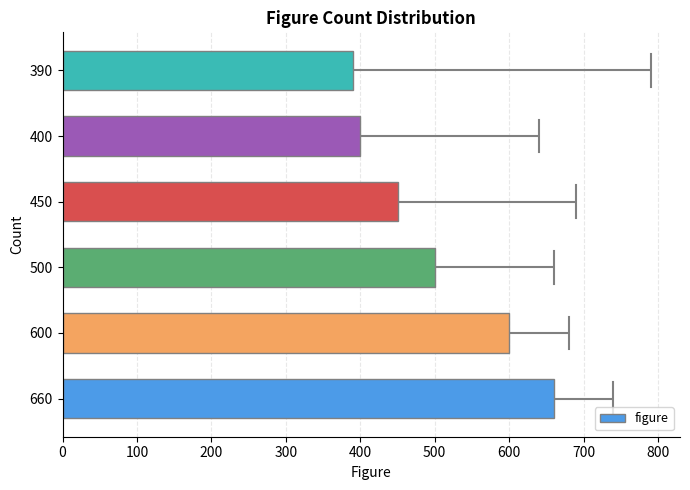

How many values are below 500?

3